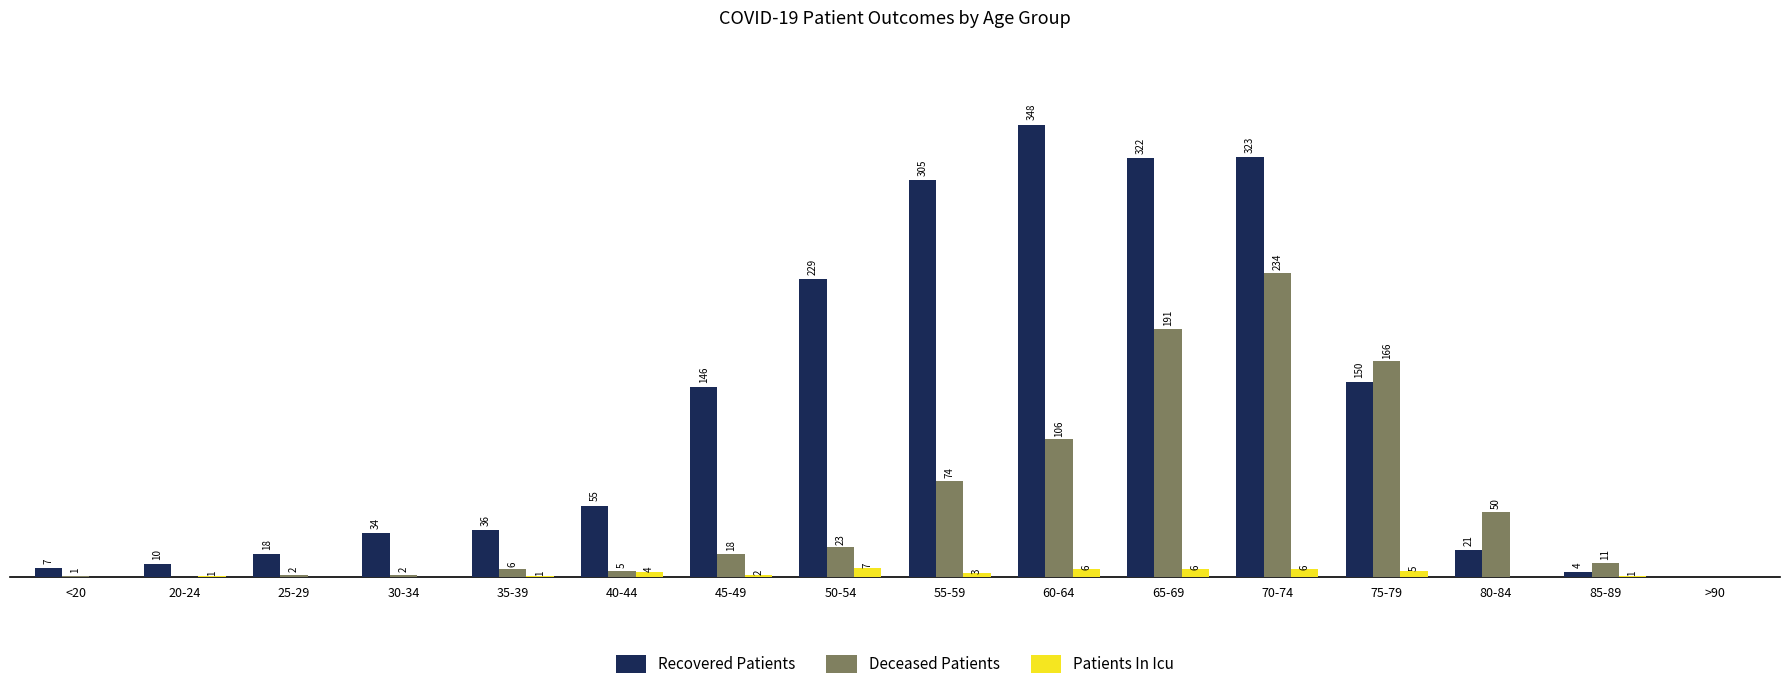

At which category is the sum across all series the highest?

70-74